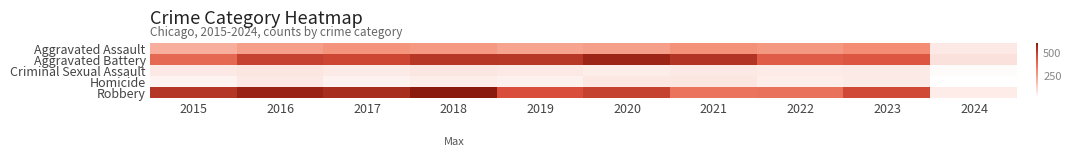

How many series are shown in this chart?

5